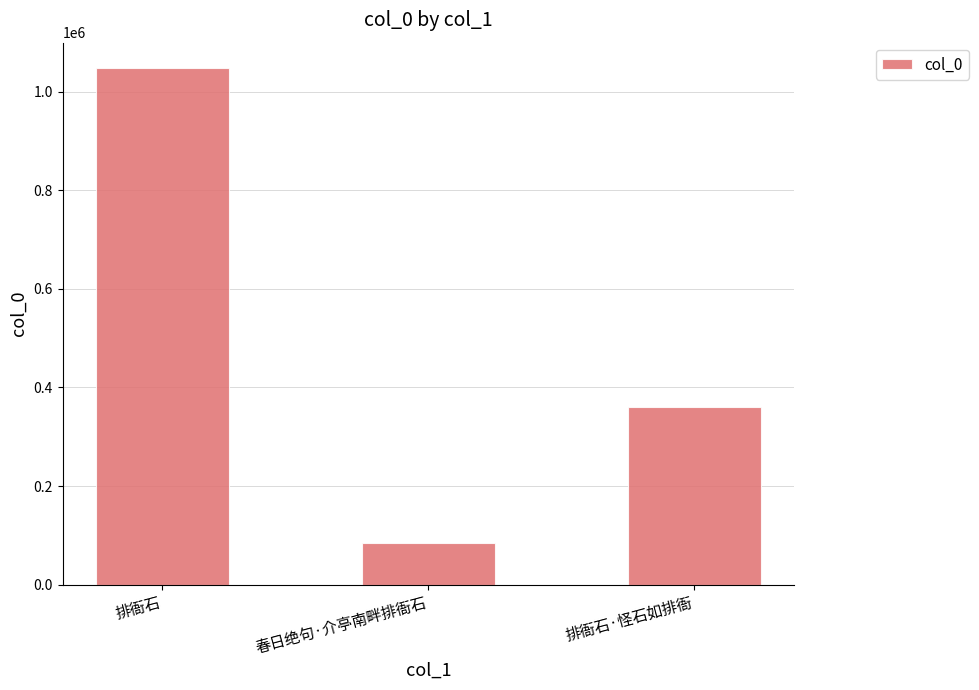

List the labels in order of value, smallest first.

春日绝句·介亭南畔排衙石, 排衙石·怪石如排衙, 排衙石